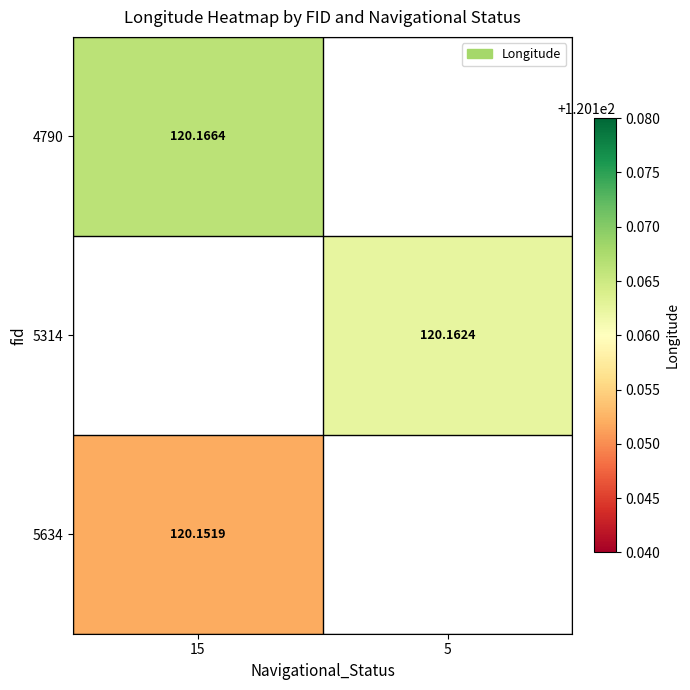

Is the value of 5314 at 5 greater than the value of 4790 at 15?

No